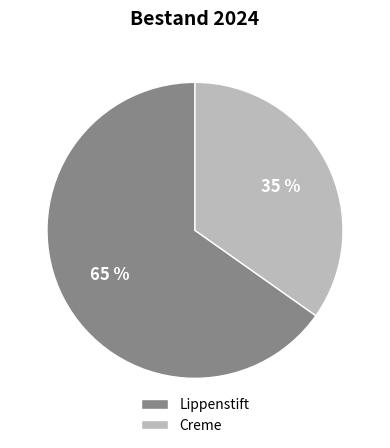

What is the smallest slice in the pie chart?

Creme